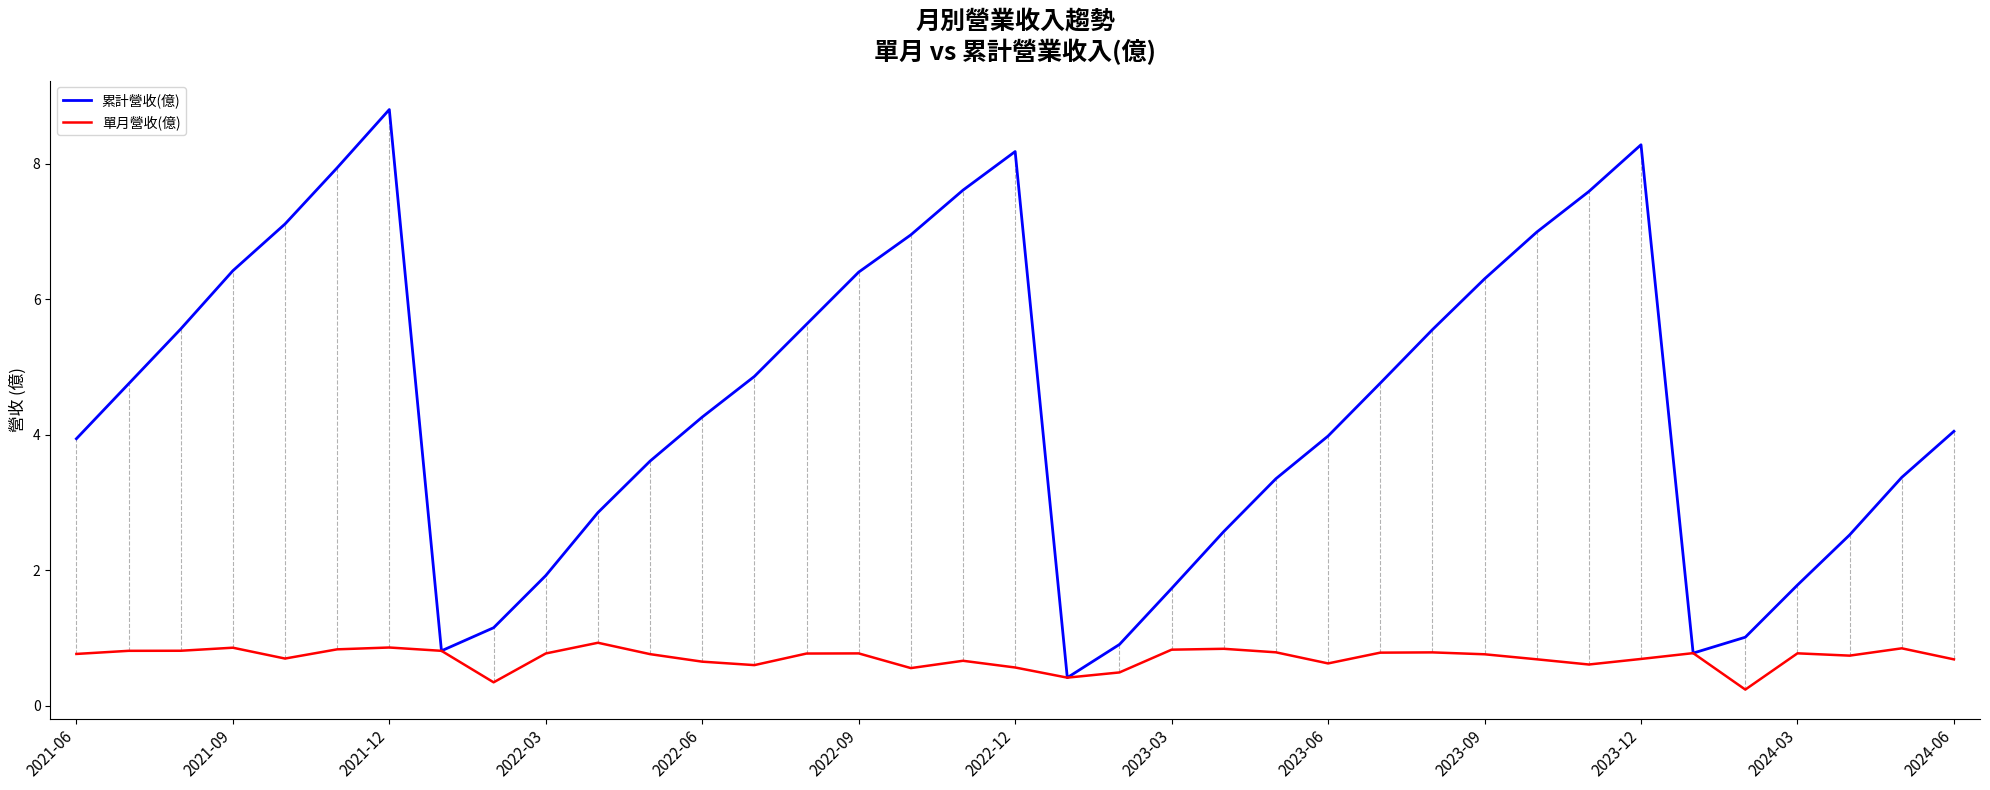

Which series has the largest total across all categories?

累計營收(億)